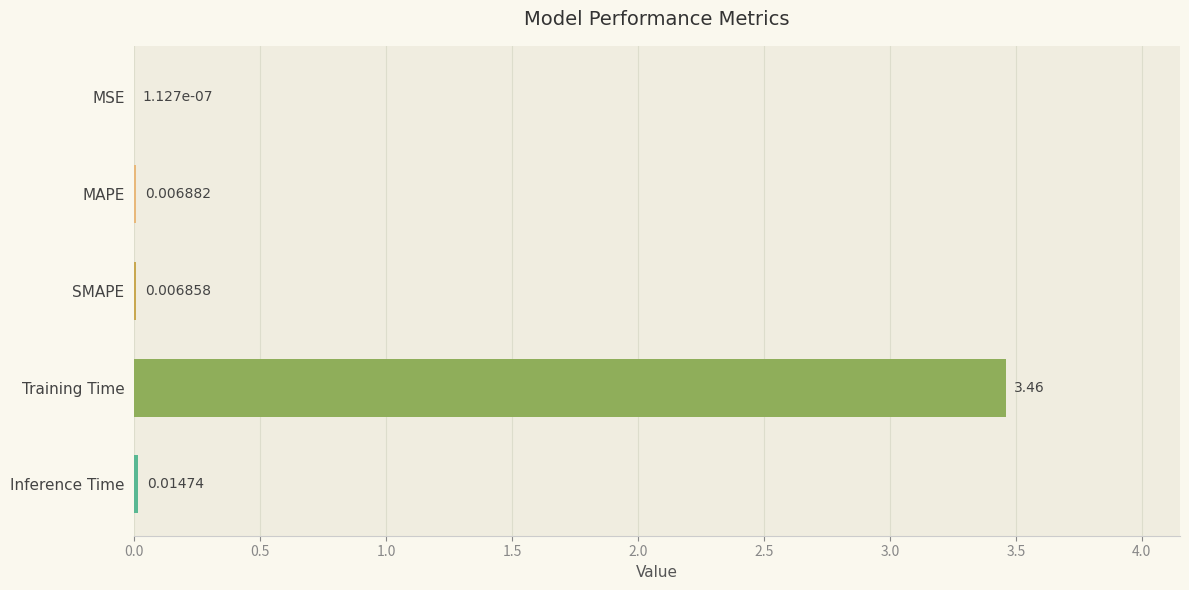

What is the change in value from Inference Time to Training Time?

+3.4